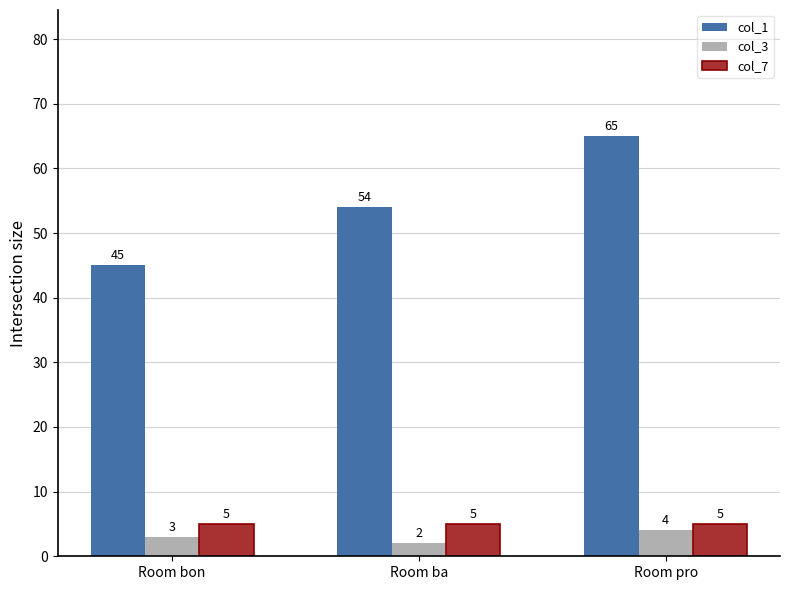

The value of col_7 at Room bon is 5. True or false?

True